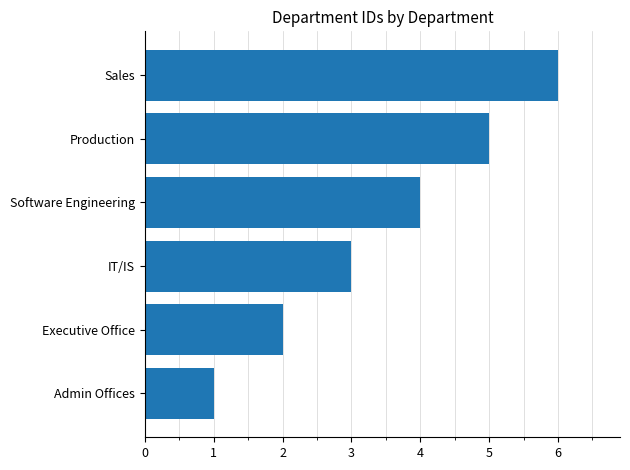

The value at IT/IS is 3. True or false?

True